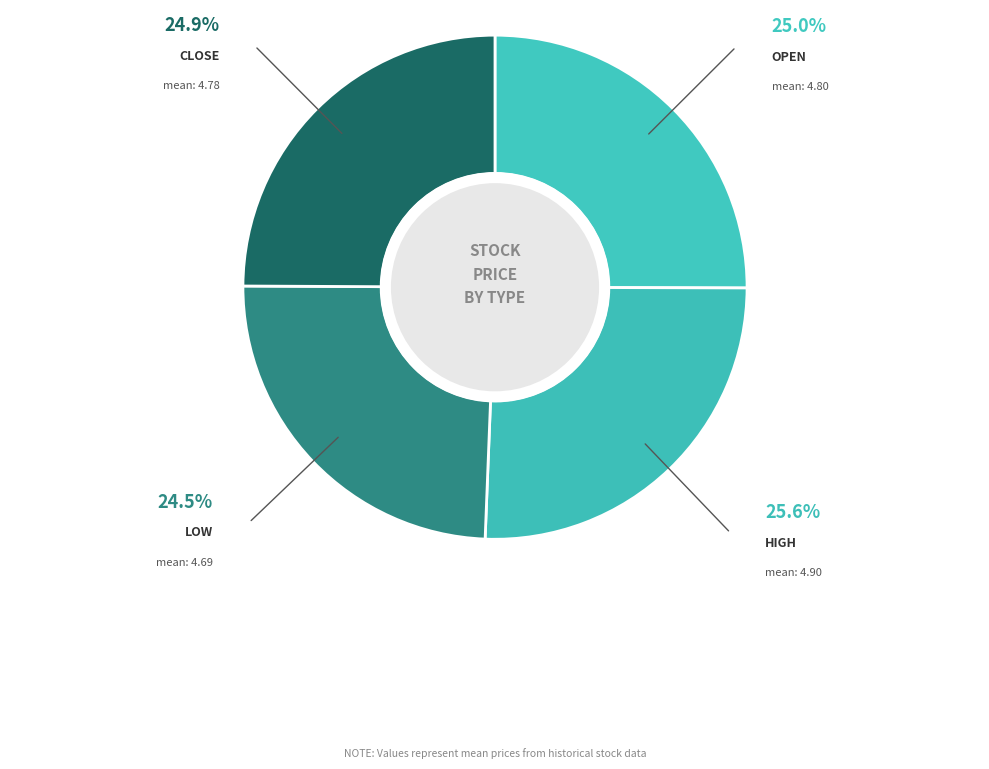

To the nearest percent, what is the difference between the largest and smallest slice percentages?

1%